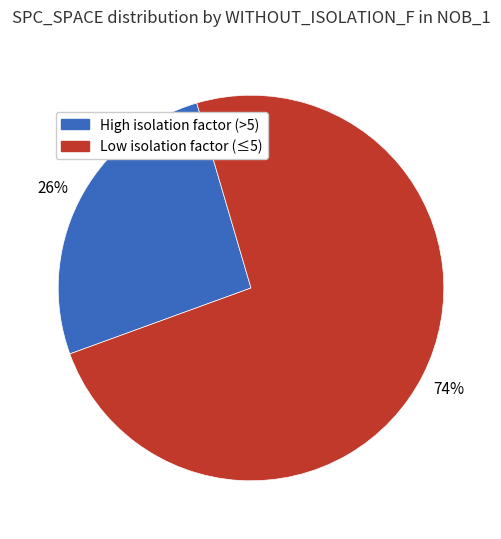

To the nearest percent, what is the average slice percentage?

50%